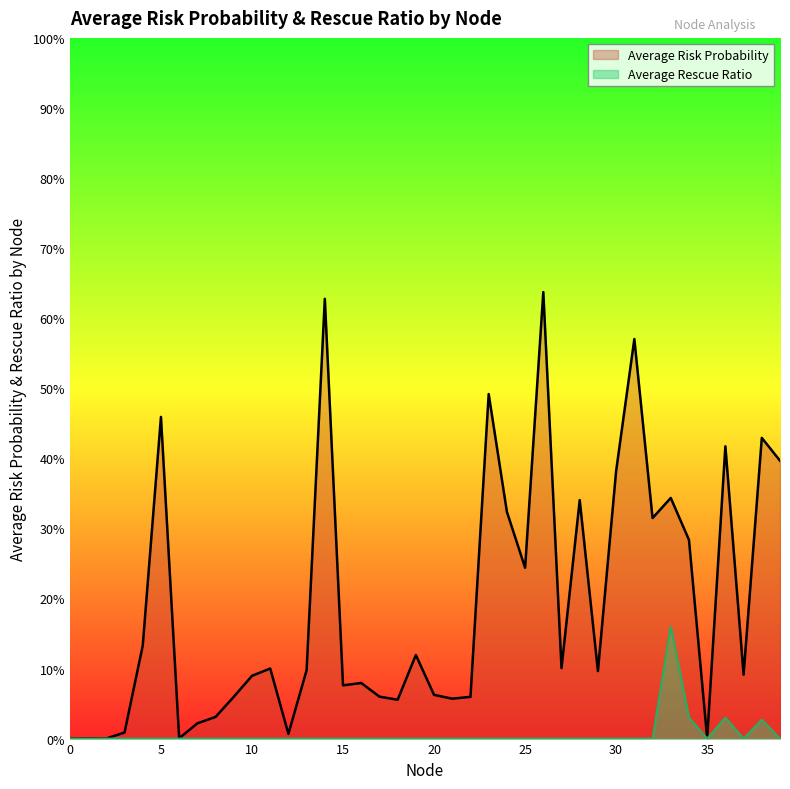

What is the spread (max minus min) of values at 22?

0.1